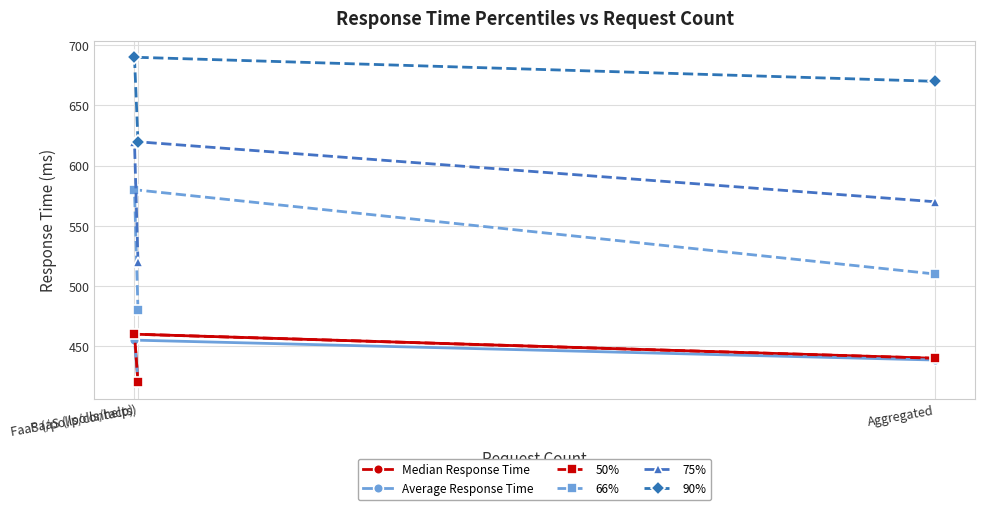

How many lines are shown in the chart?

6